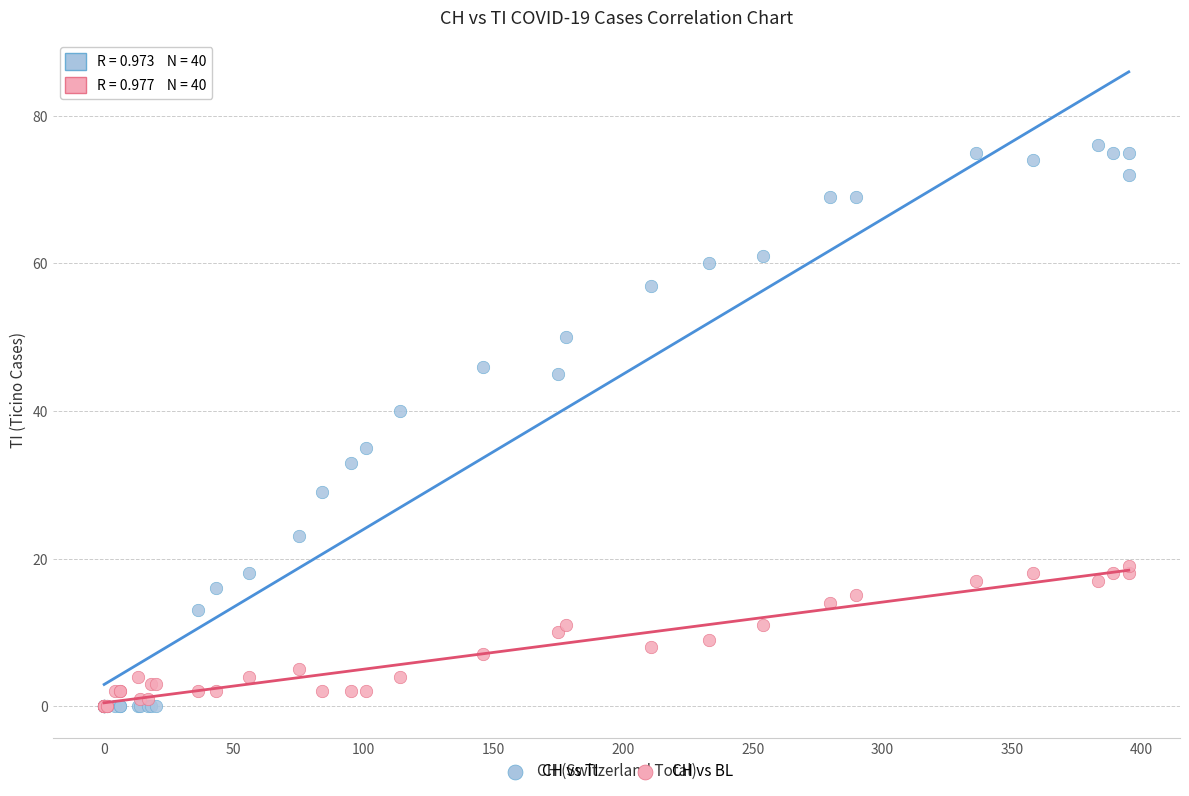

In the CH vs TI series, what Y value is closest to 38?

40